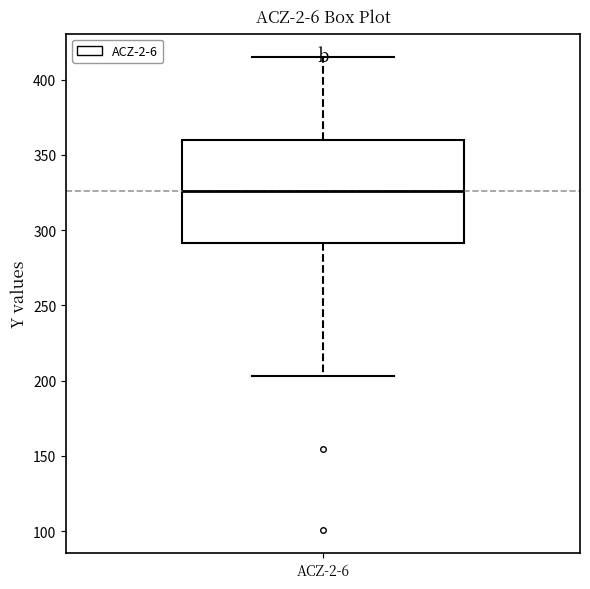

Read this box plot against the y-axis: the position of the median line, the range covered by the box, and the ends of both whiskers. The values are not printed on the chart, so give them approximately, as read against the axis.

median 325, box 290 to 360, whiskers 205 to 415